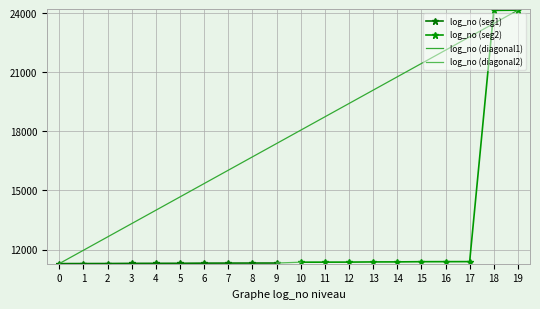

Is this an area chart (filled region under the line)?

No